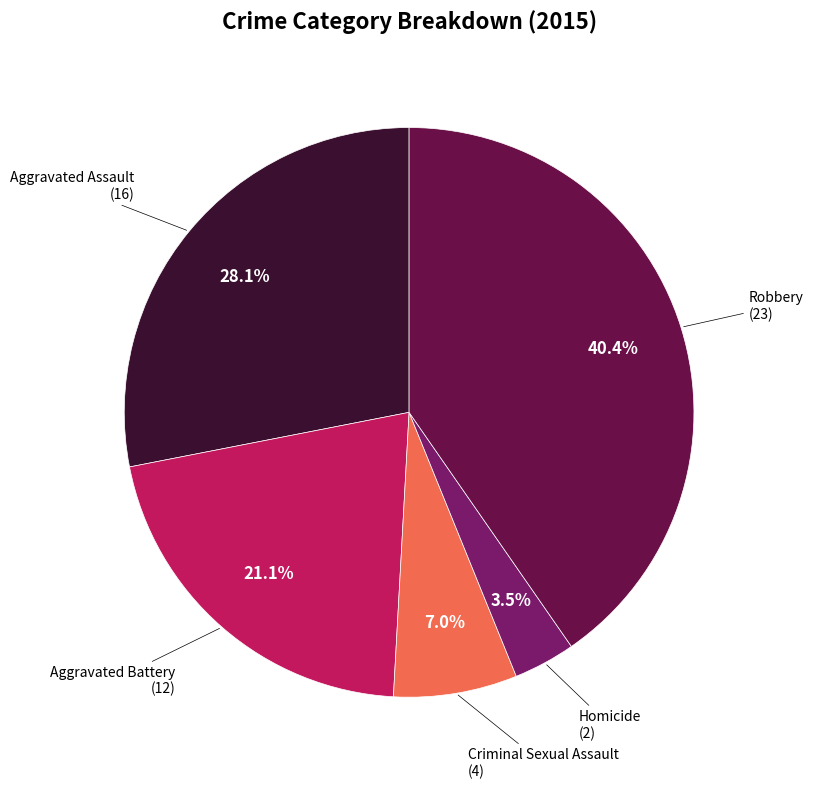

Is there any slice that represents more than half of the pie?

No